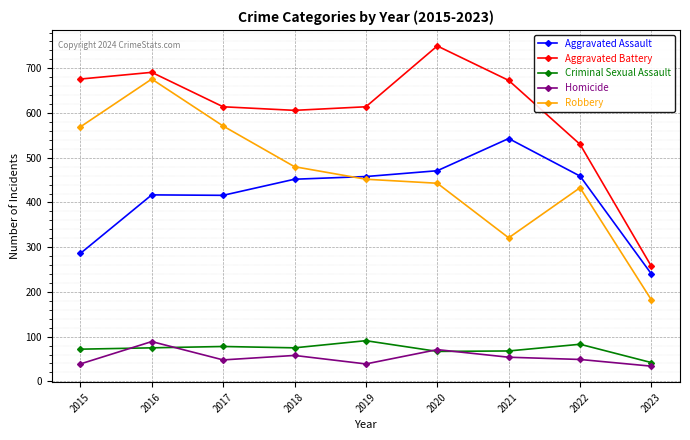

What is the value of the Aggravated Assault point at the 5th from the left?

458